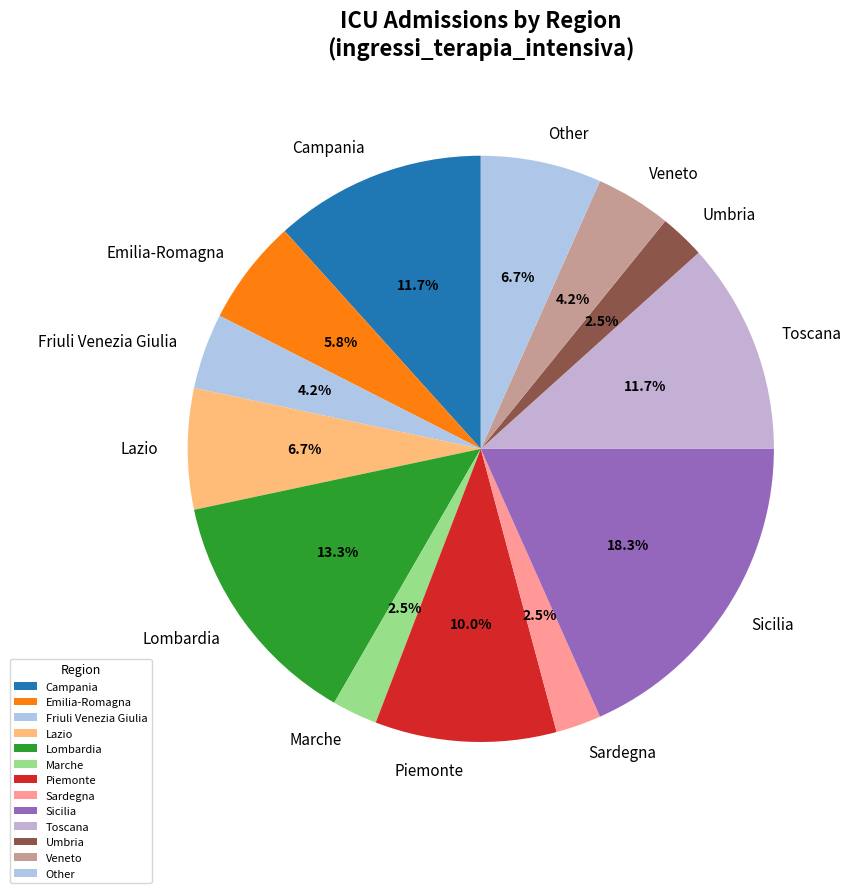

How many segments does this pie chart have?

13